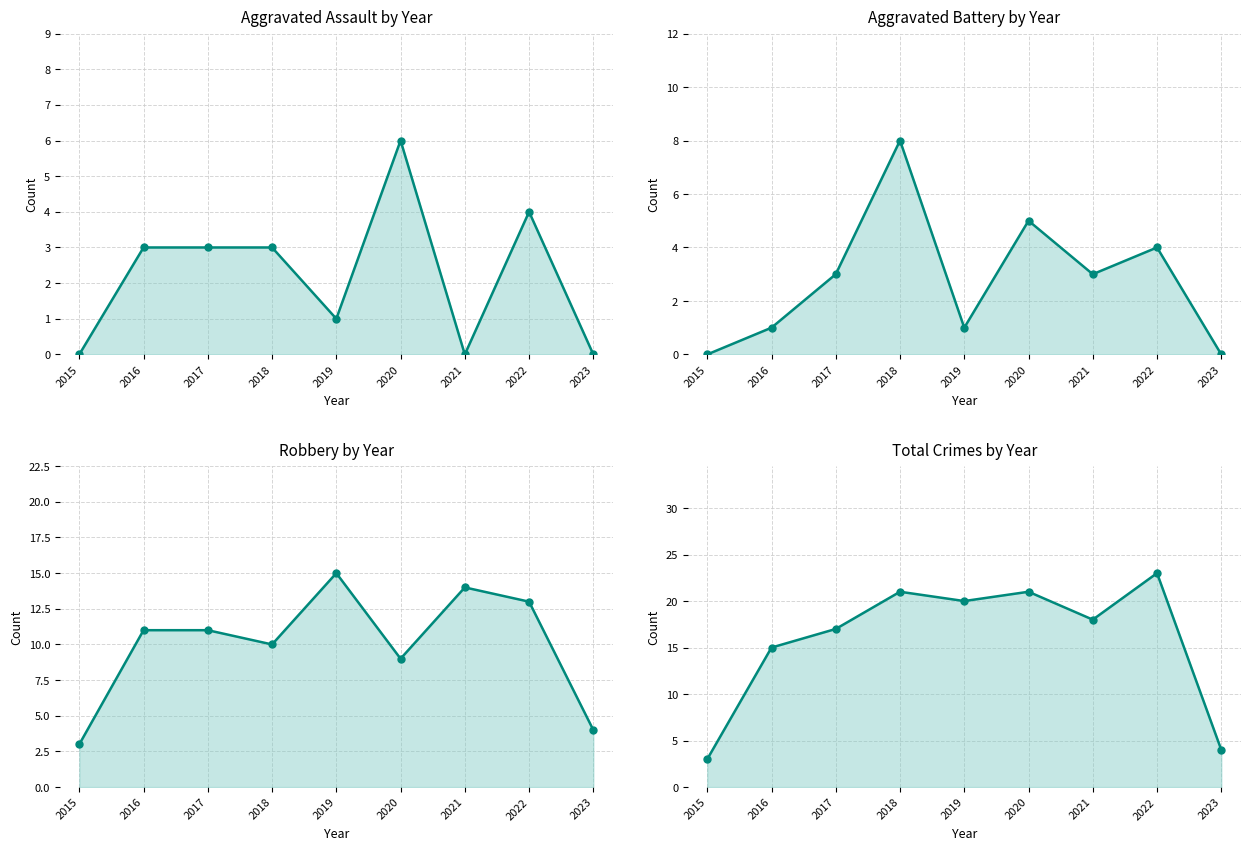

How many values in the Total Crimes by Year series exceed 18?

4